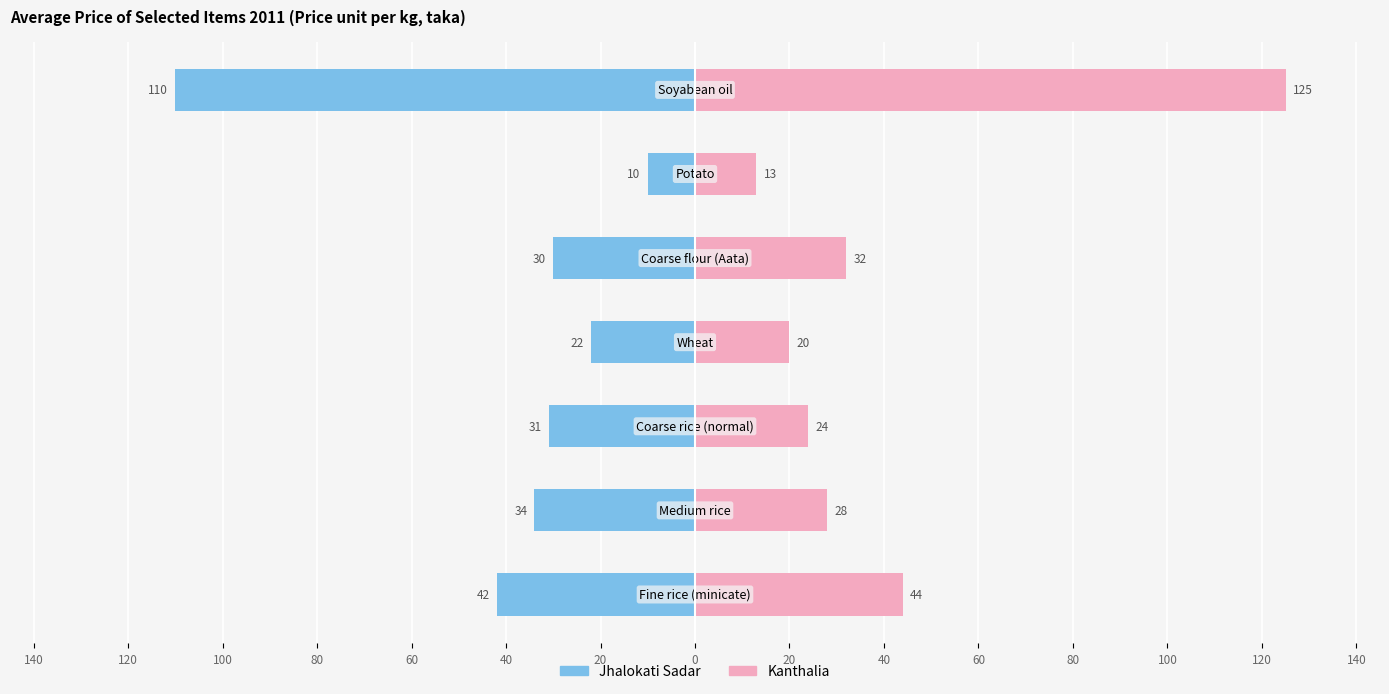

How many data points in Kanthalia are less than 28?

3